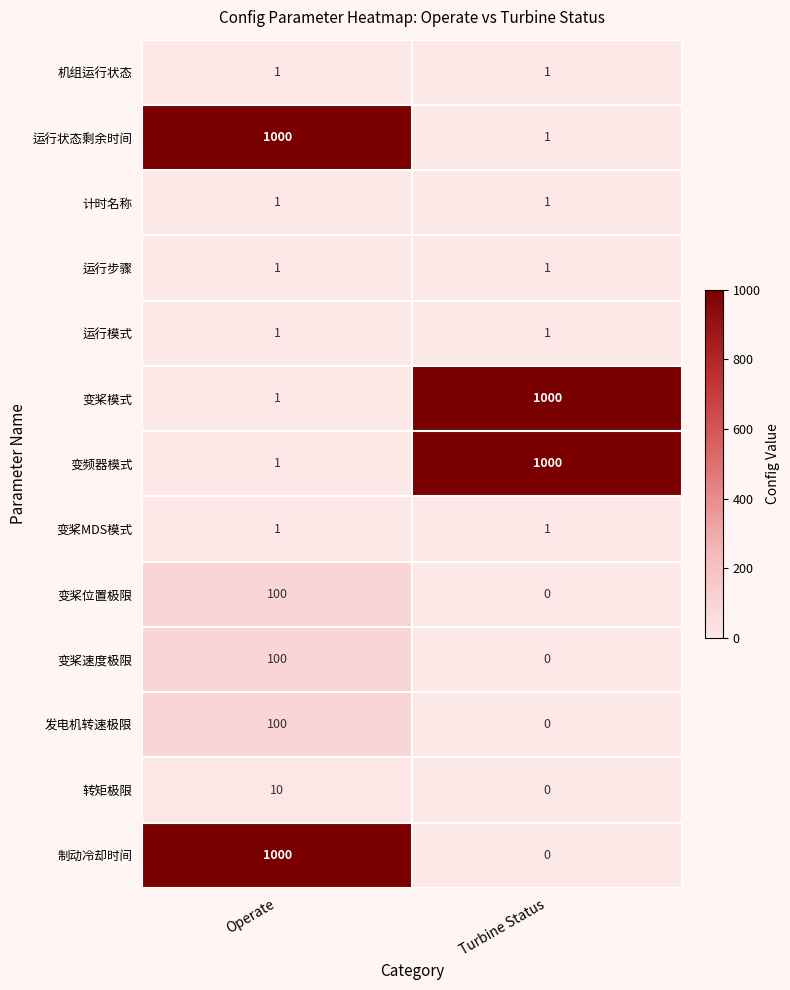

Which series changed the most between Operate and Turbine Status?

制动冷却时间